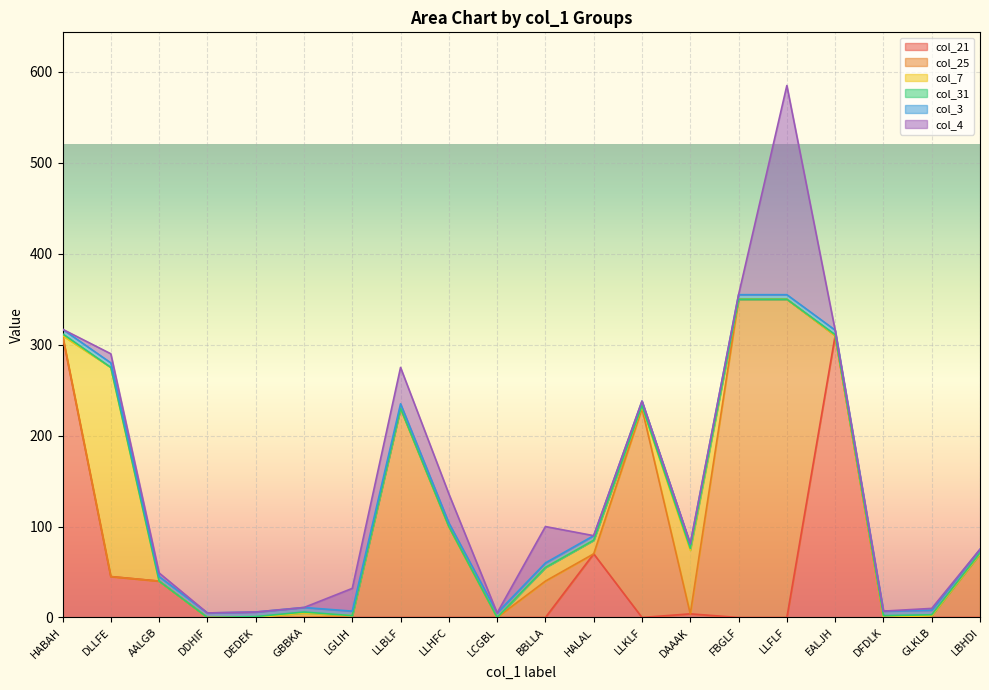

The col_25 series shows 373 at LLKLF. True or false?

False